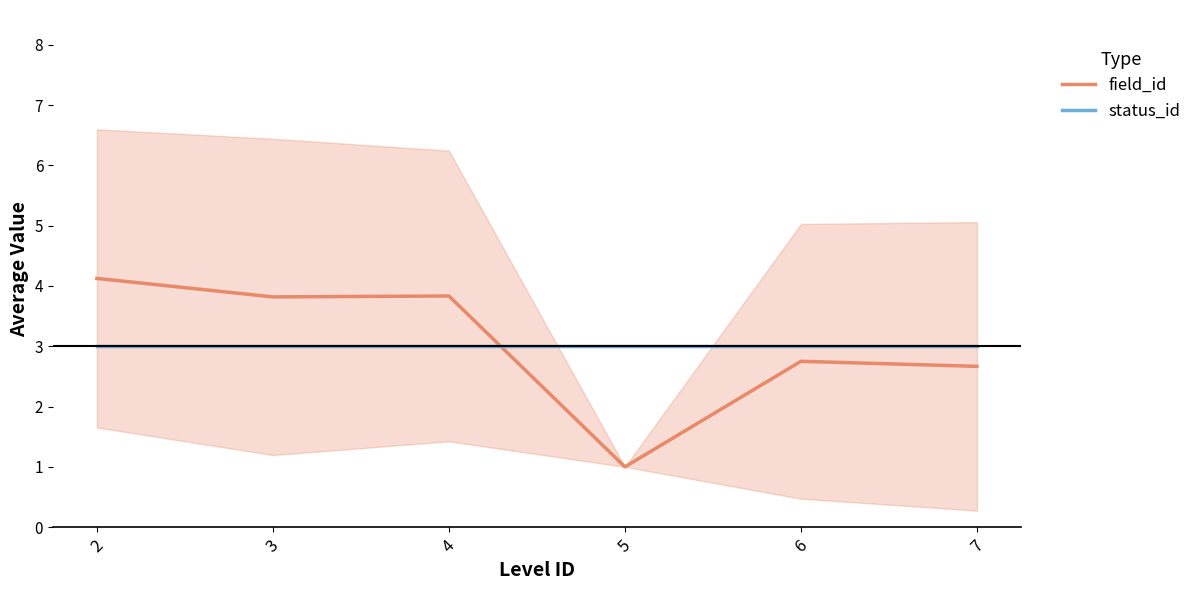

True or false: field_id has a value of 0.8 at 3.

False